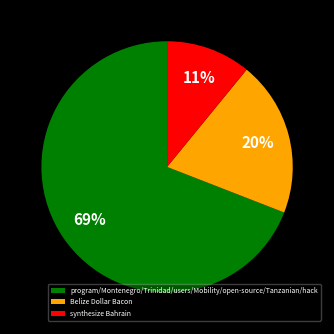

To the nearest percent, what portion does program/Montenegro/Trinidad/users/Mobility/open-source/Tanzanian/hack represent?

69%